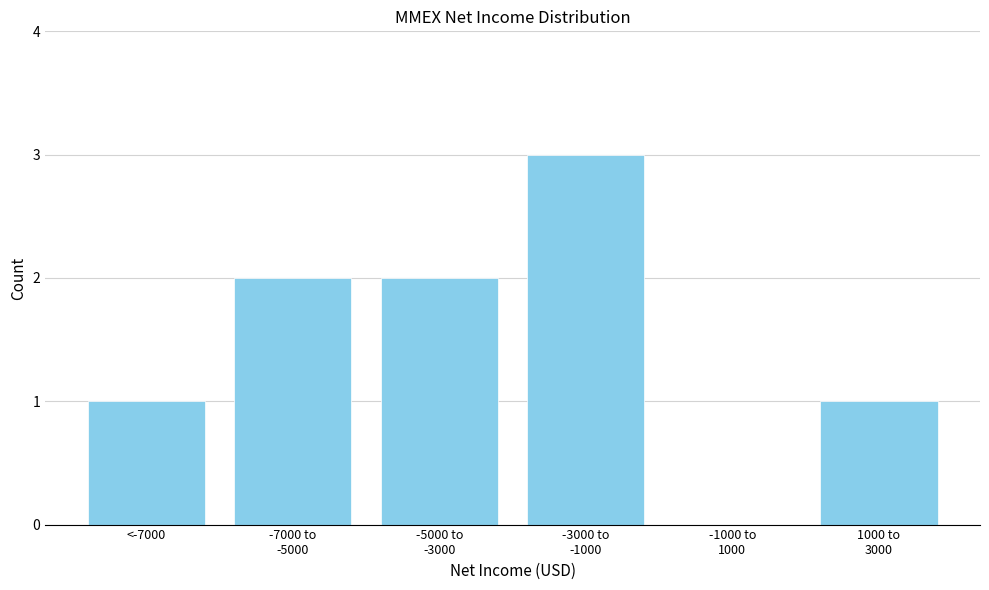

What is the greatest value displayed?

3